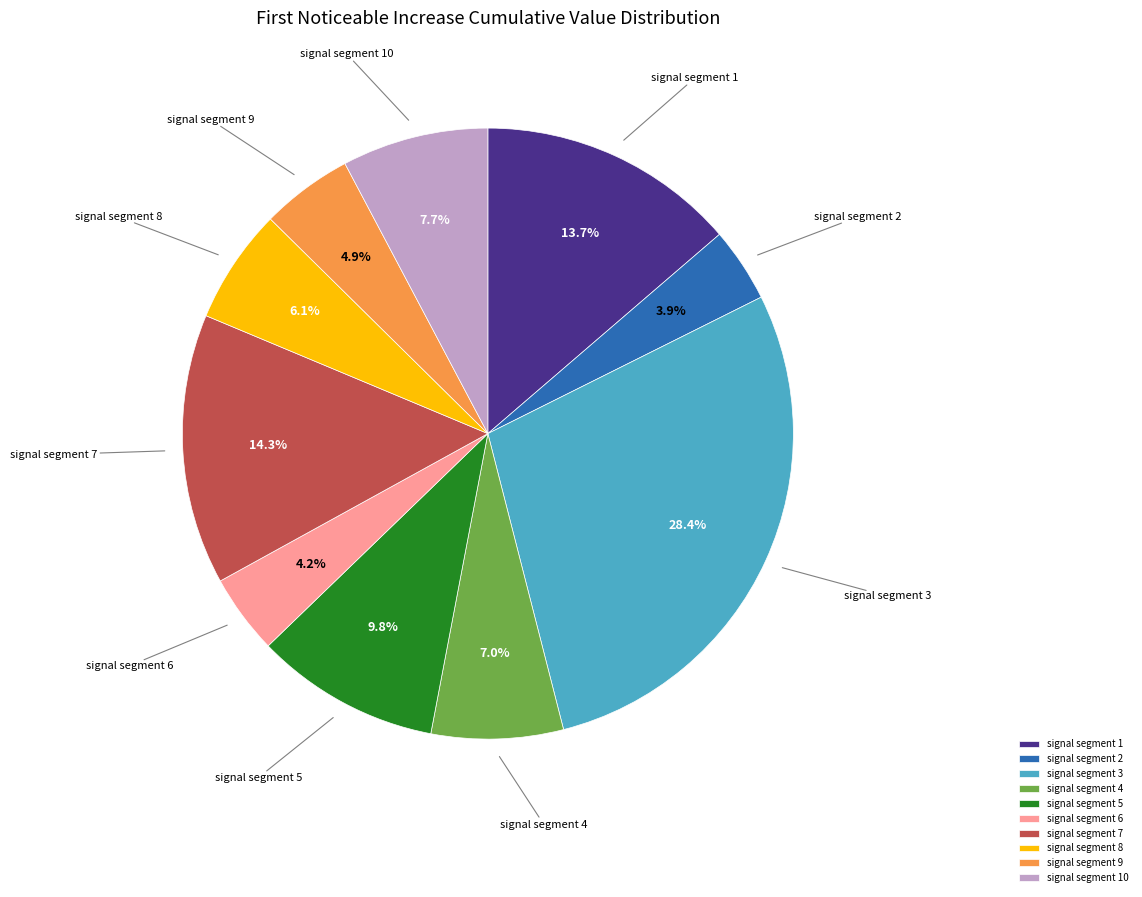

Which slice is the largest?

signal segment 3